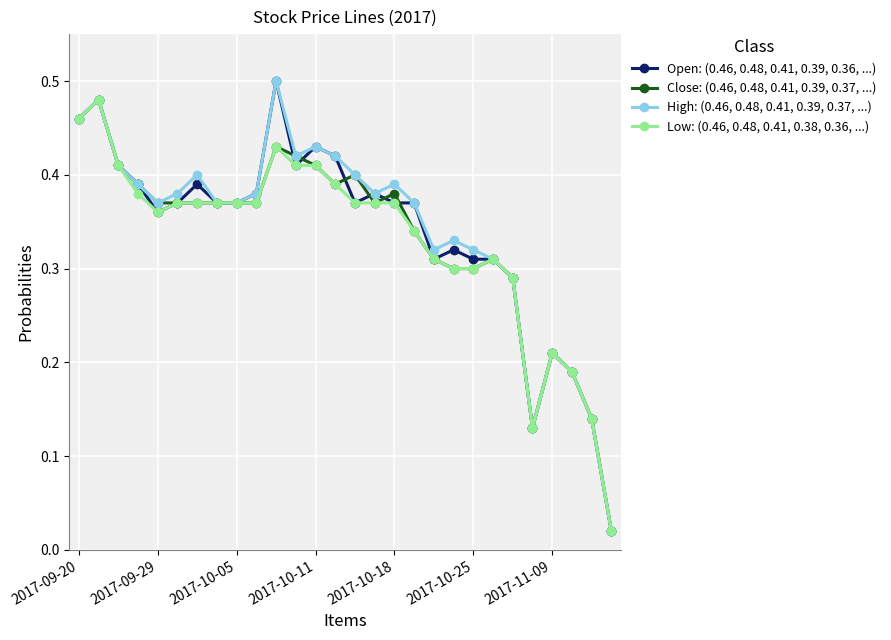

True or false: Open: (0.46, 0.48, 0.41, 0.39, 0.36, ...) has more than 1 interior local peaks.

True